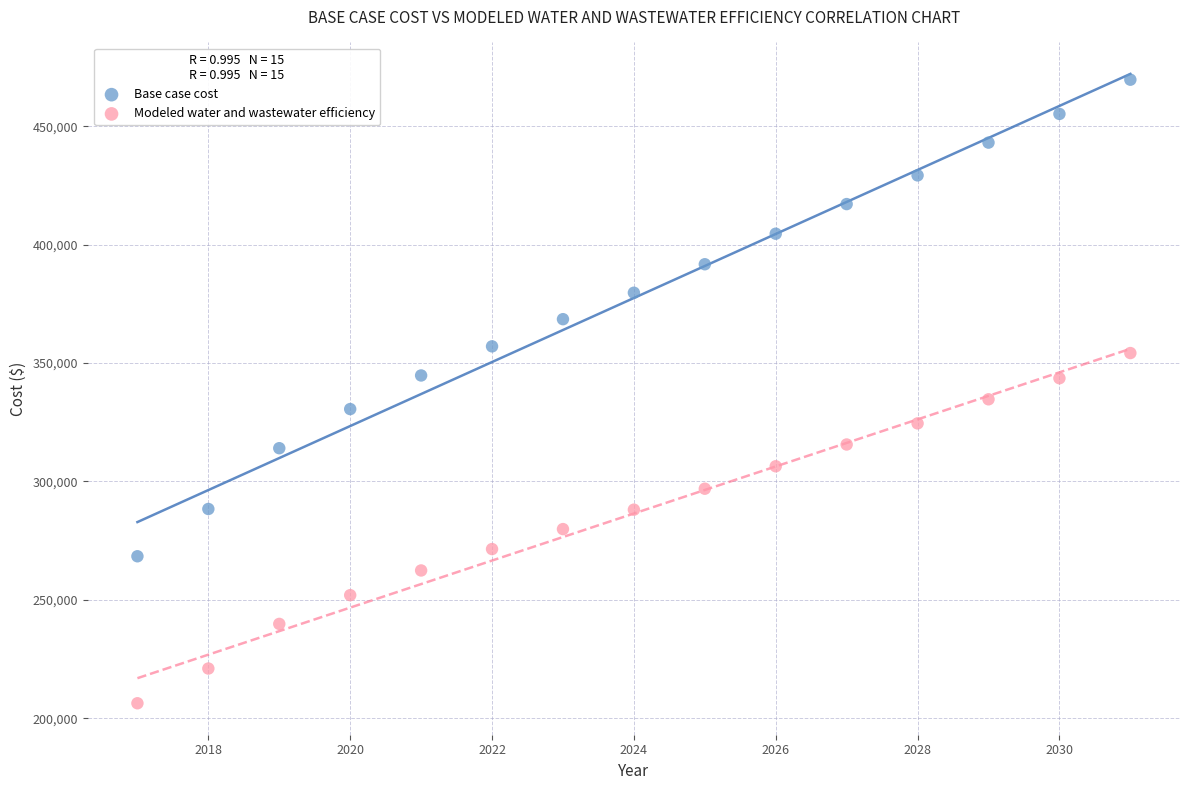

What are all the series names shown in the legend?

Base case cost, Modeled water and wastewater efficiency